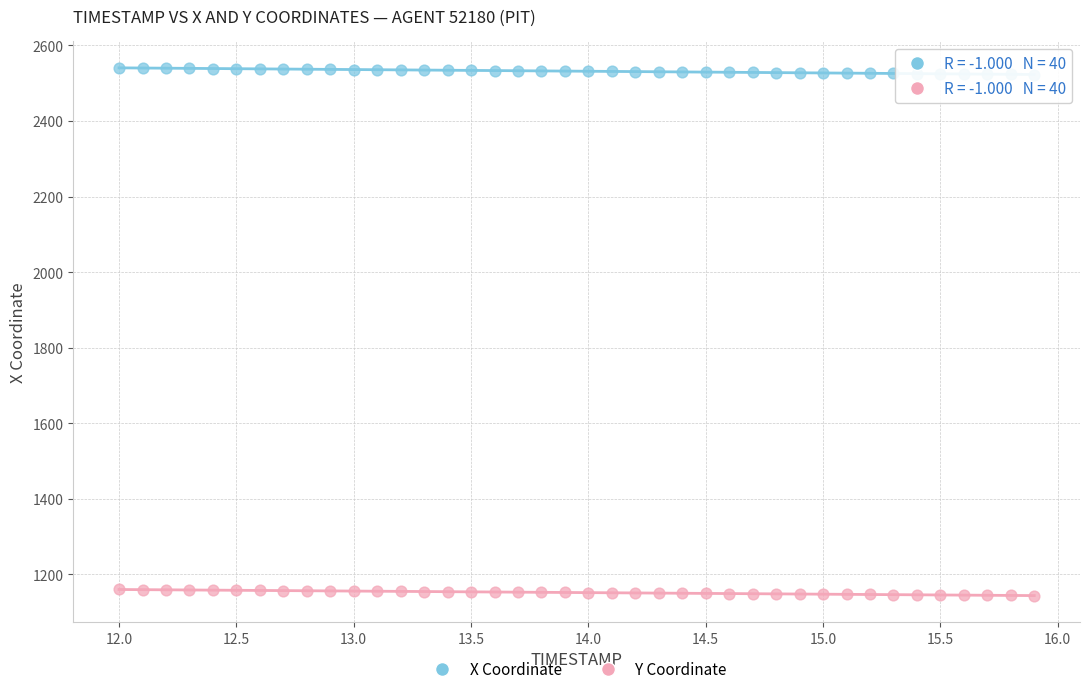

Across all data points, what is the range of Y values (max minus min)?

1397.7